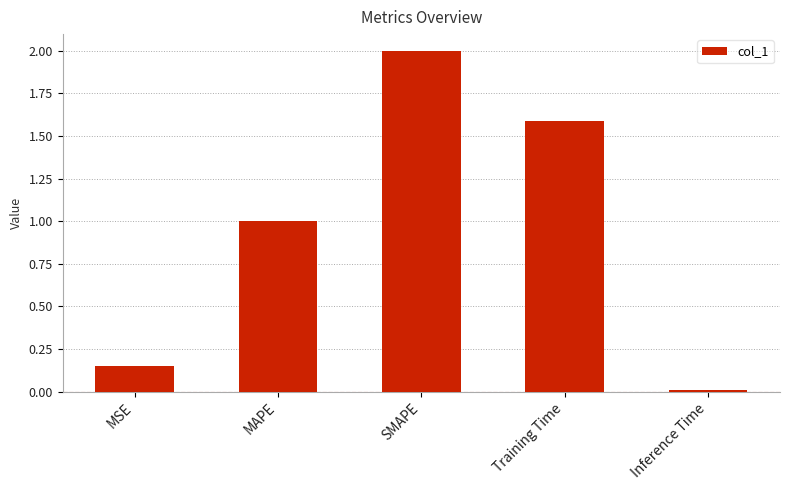

How many categories are shown in the chart?

5